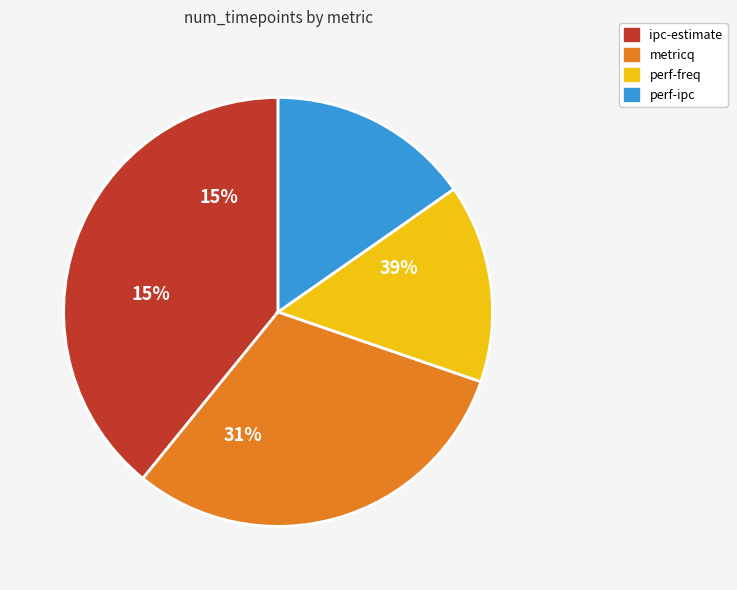

How many segments does this pie chart have?

4